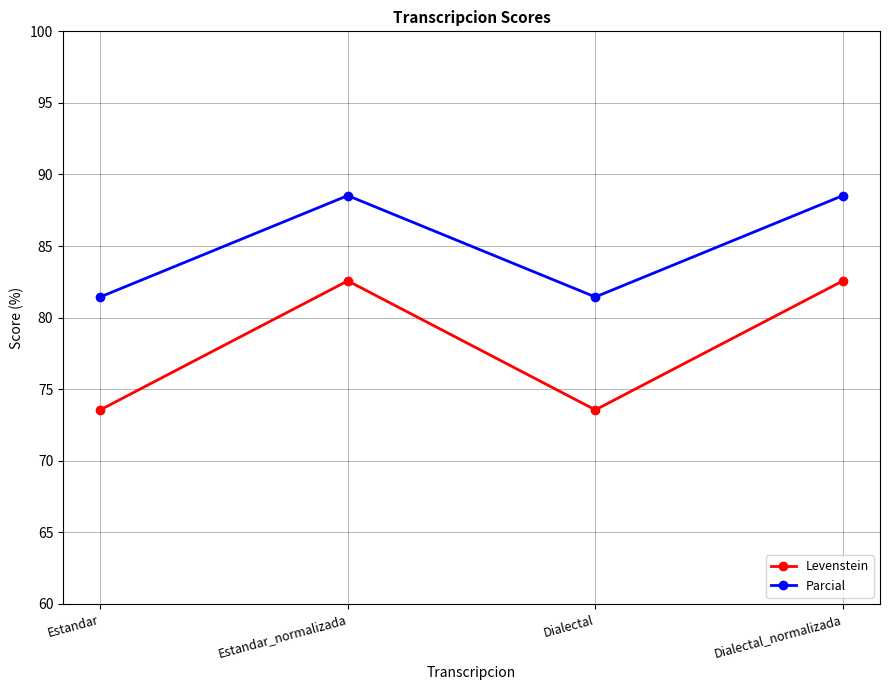

Is the value of Levenstein at Dialectal greater than the value of Parcial at Estandar_normalizada?

No